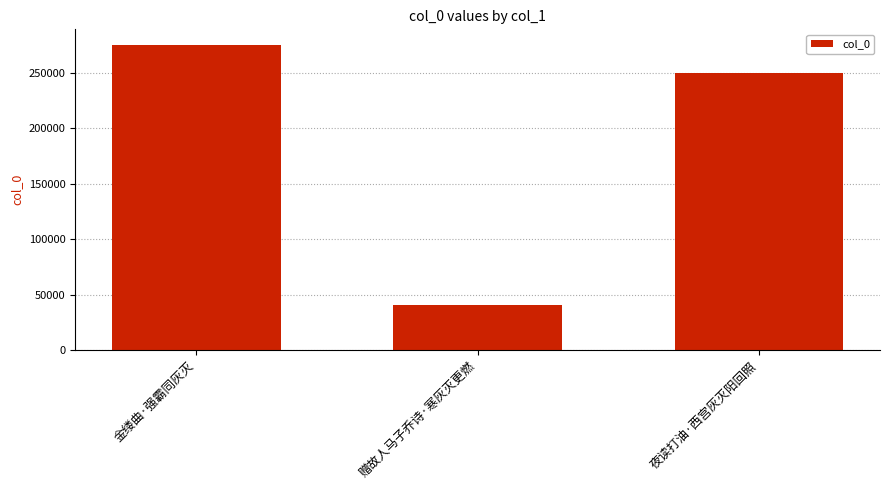

Reading left to right, what are all the values shown in this chart?

金缕曲·强霸同灰灭=275443	赠故人马子乔诗·寒灰灭更燃=40484	夜读打油·西宫灰灭阳回照=249394